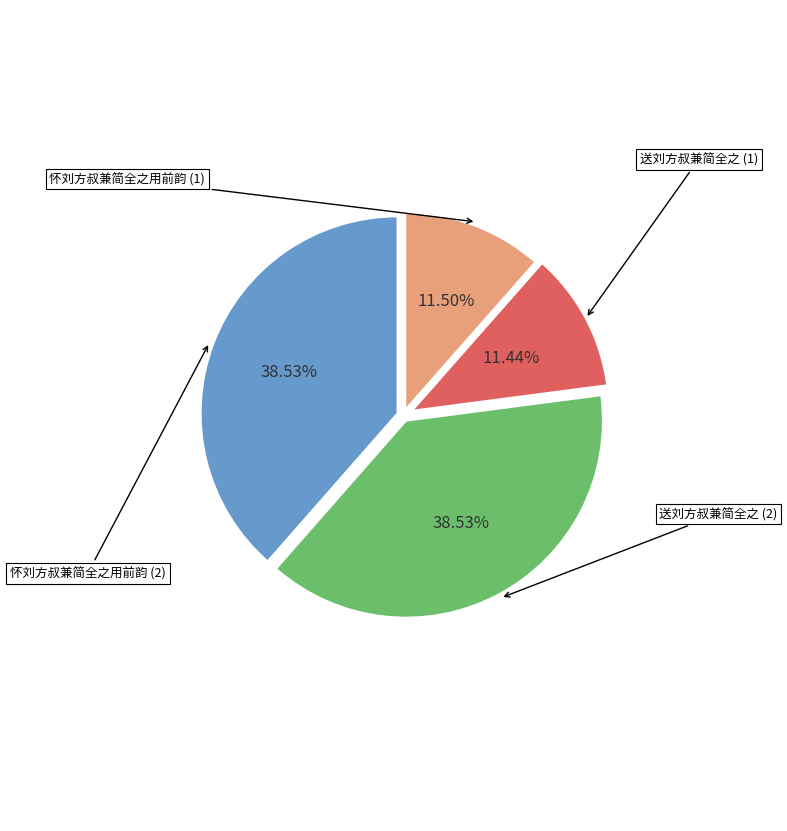

Is there a majority slice in this chart?

No